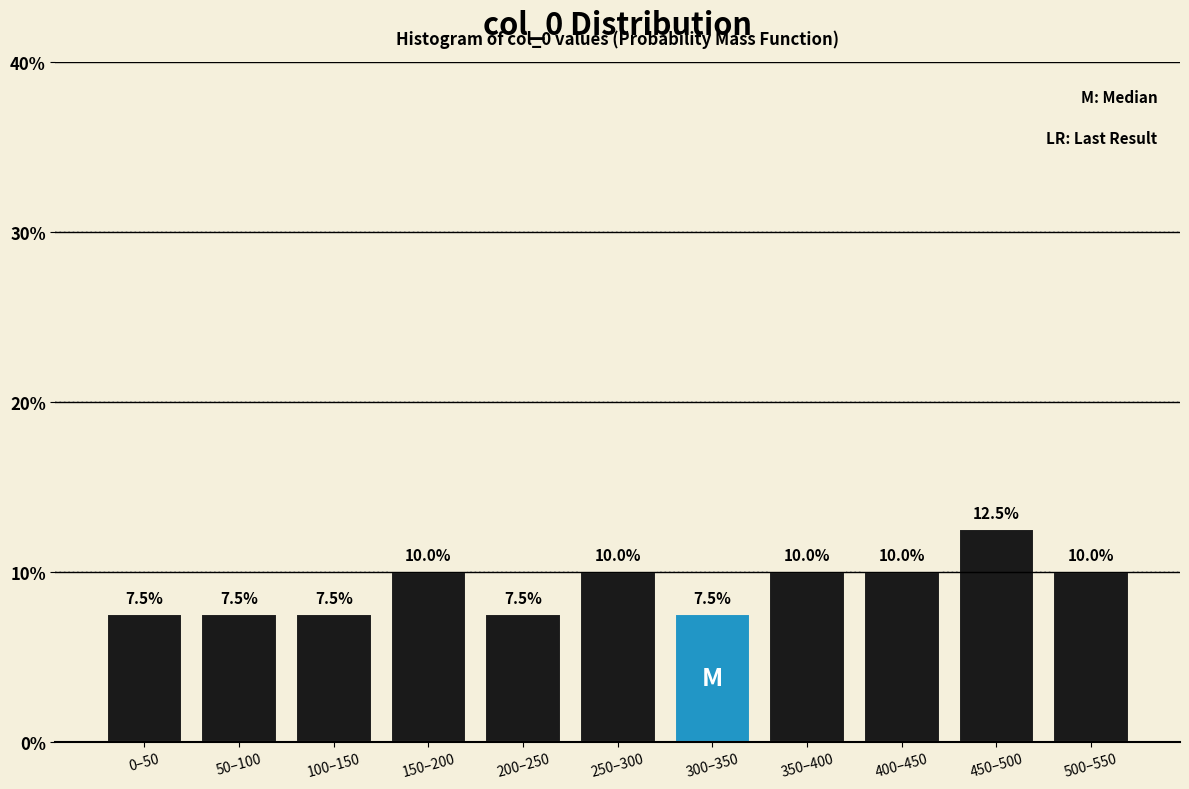

Reading left to right, extract all data points from this chart.

0–50=7.5	50–100=7.5	100–150=7.5	150–200=10.0	200–250=7.5	250–300=10.0	300–350=7.5	350–400=10.0	400–450=10.0	450–500=12.5	500–550=10.0